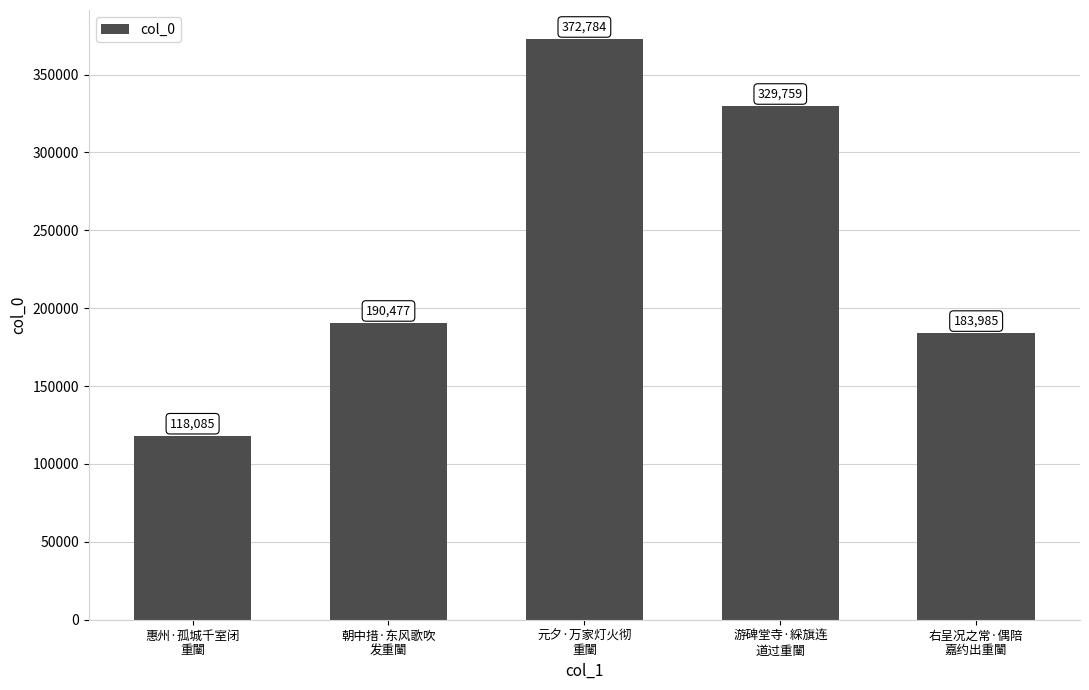

Reading left to right, what are all the values shown in this chart?

惠州·孤城千室闭
重闉=118085	朝中措·东风歌吹
发重闉=190477	元夕·万家灯火彻
重闉=372784	游碑堂寺·綵旗连
道过重闉=329759	右呈况之常·偶陪
嘉约出重闉=183985